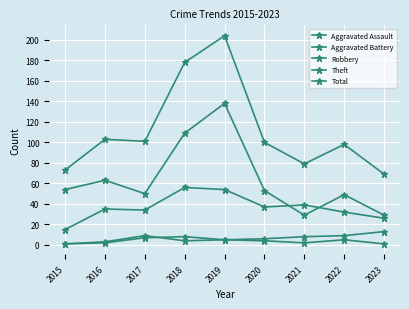

Count the Aggravated Assault values in the range 2 to 5.

5